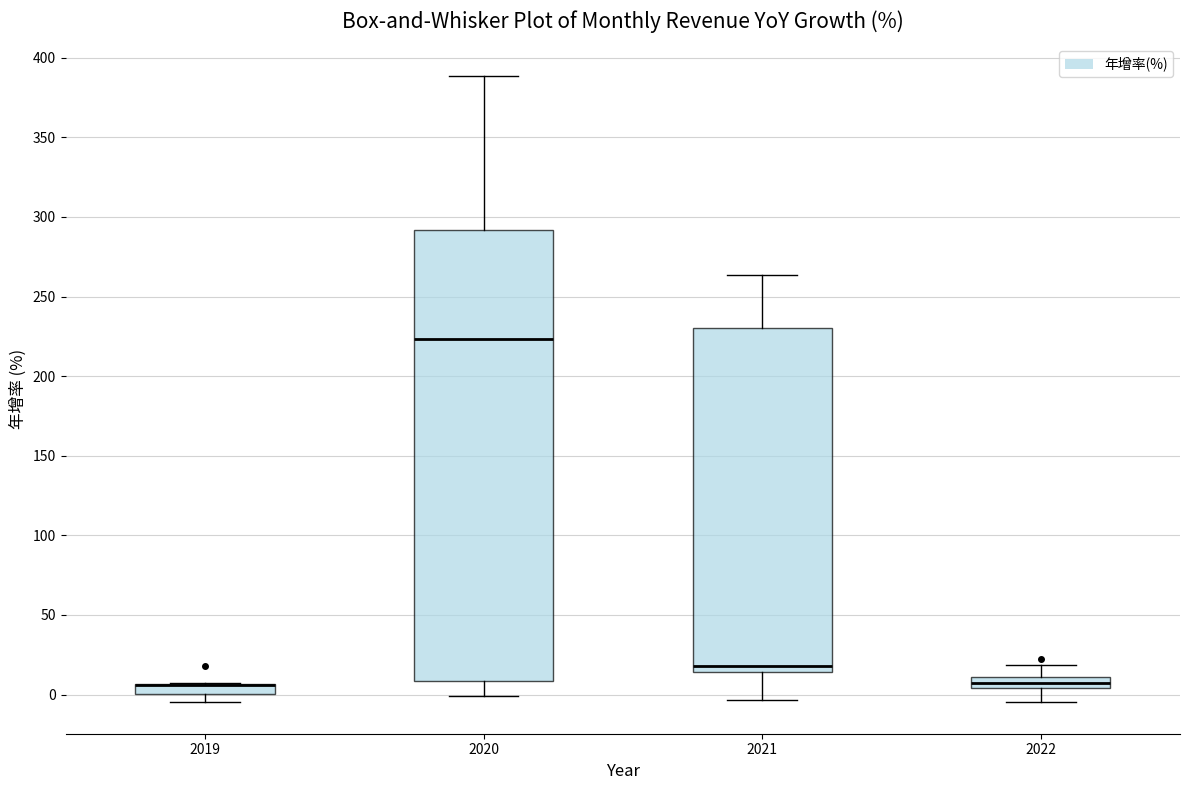

Comparing the boxes themselves (not the whiskers), which one is the tallest?

2020